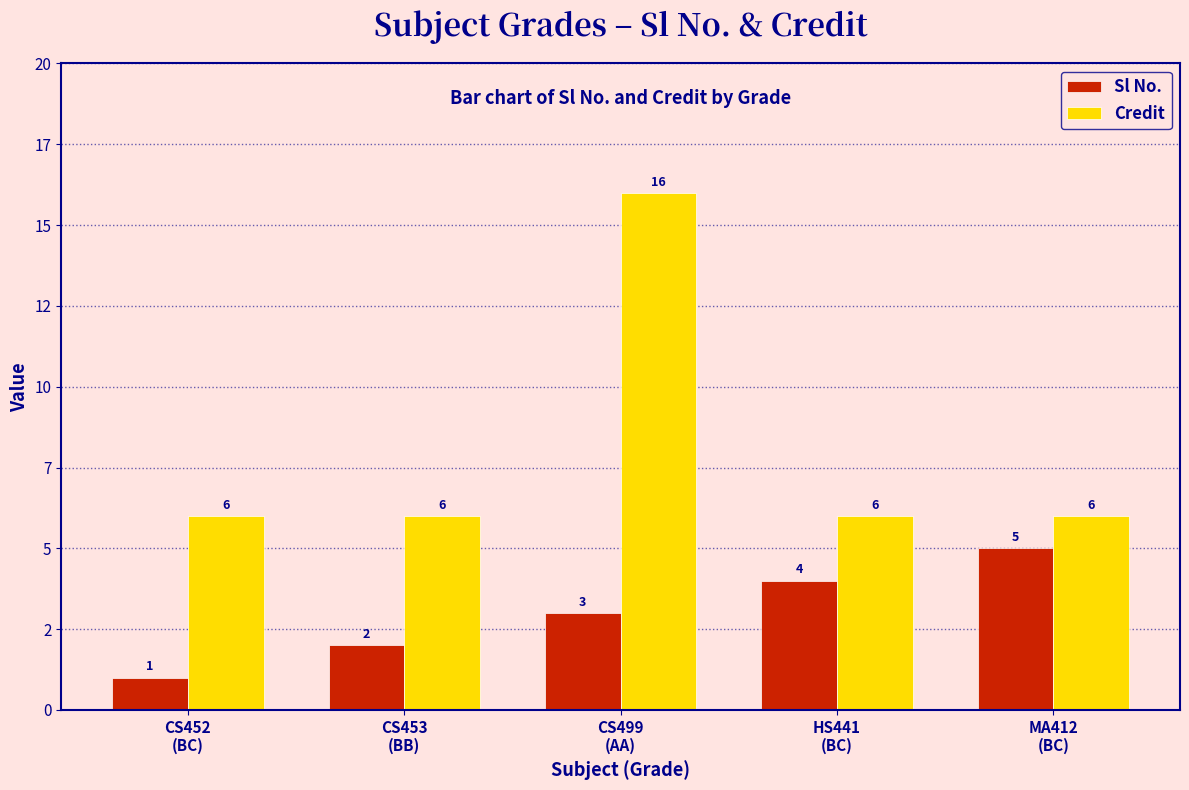

What position from the right is CS453
(BB)?

4